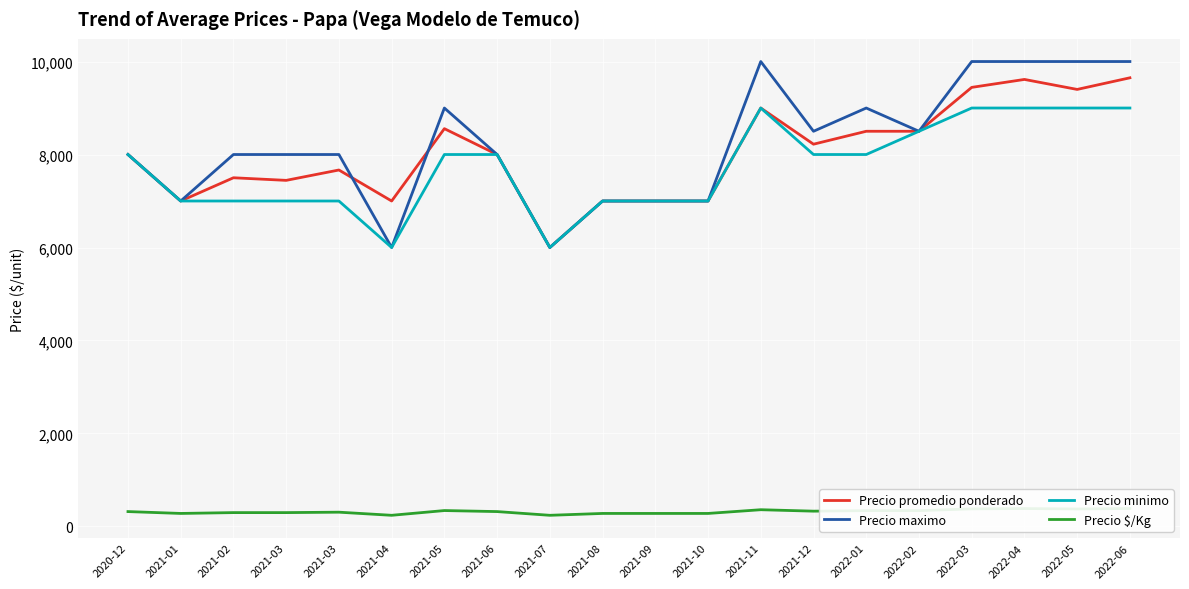

What is the label of the 13th point from the right?

2021-06